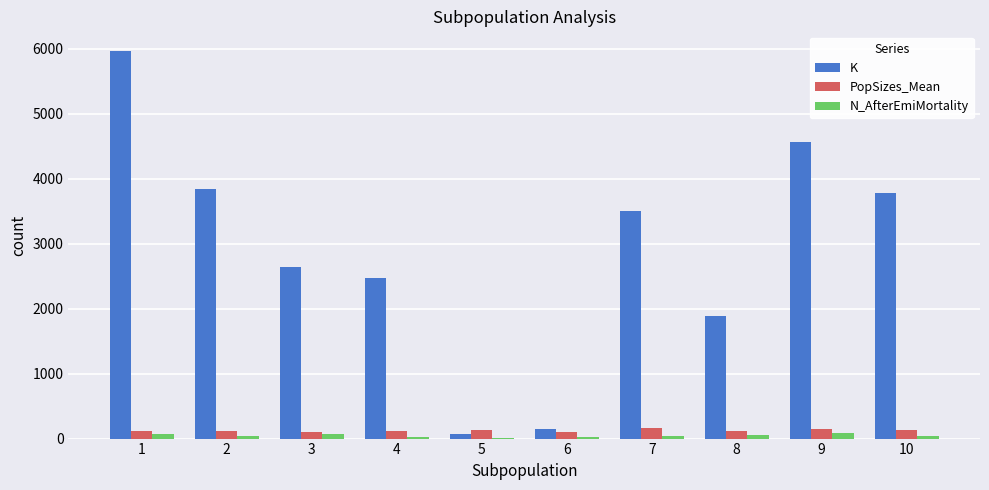

What is the sum of all N_AfterEmiMortality values?

460